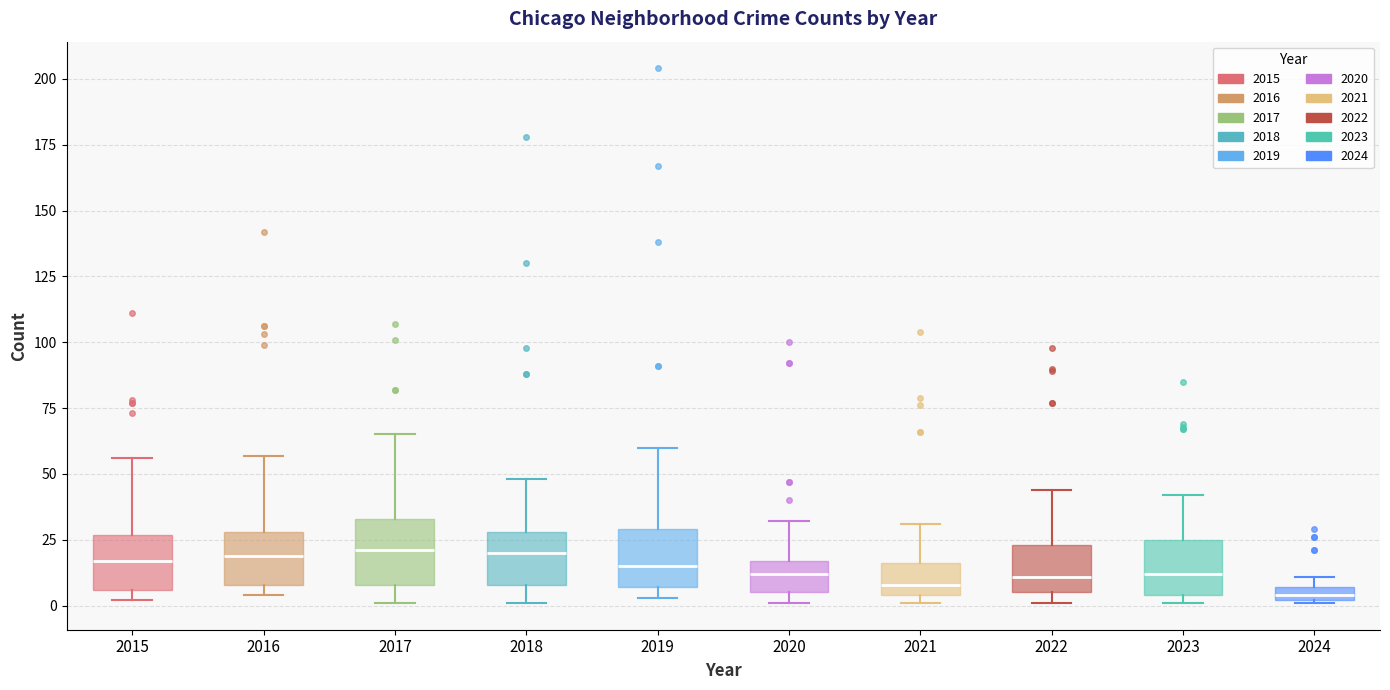

Where does the upper whisker of the box at x = 2017 end on the y-axis? The values are not printed on the chart, so give them approximately, as read against the axis.

65